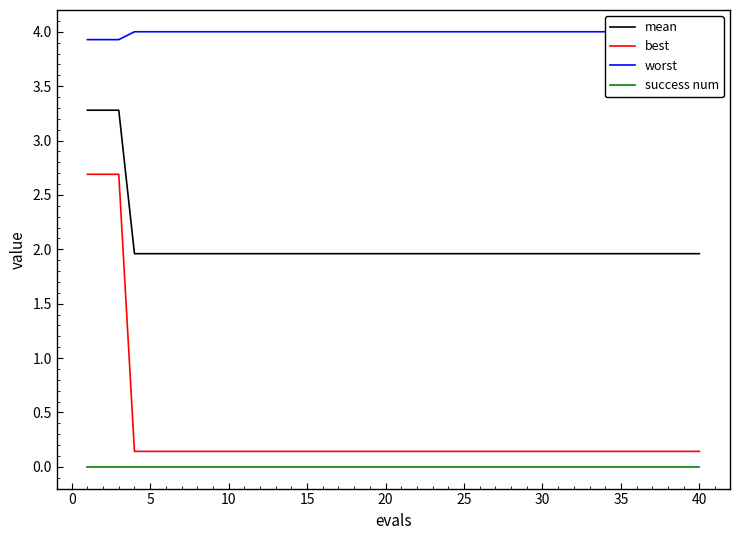

True or false: success num and mean cross at least once.

False